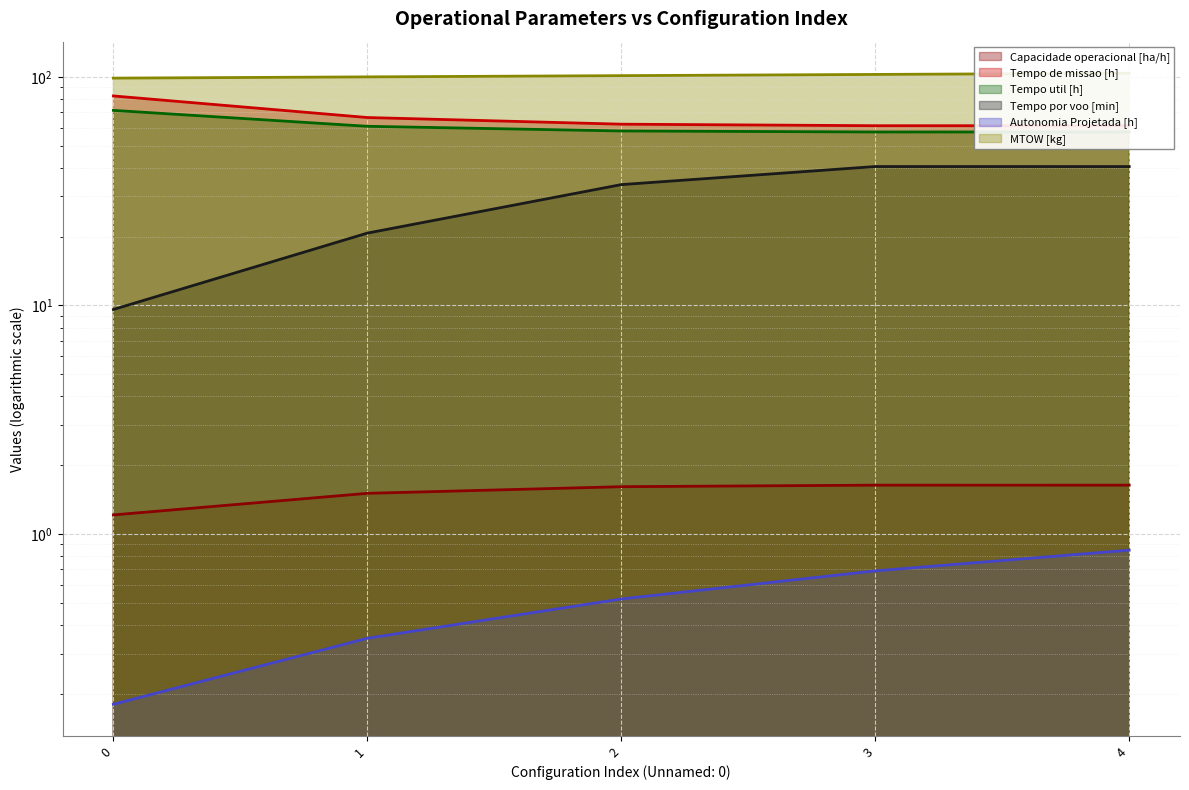

What is the difference between the highest and lowest values at 4?

102.9